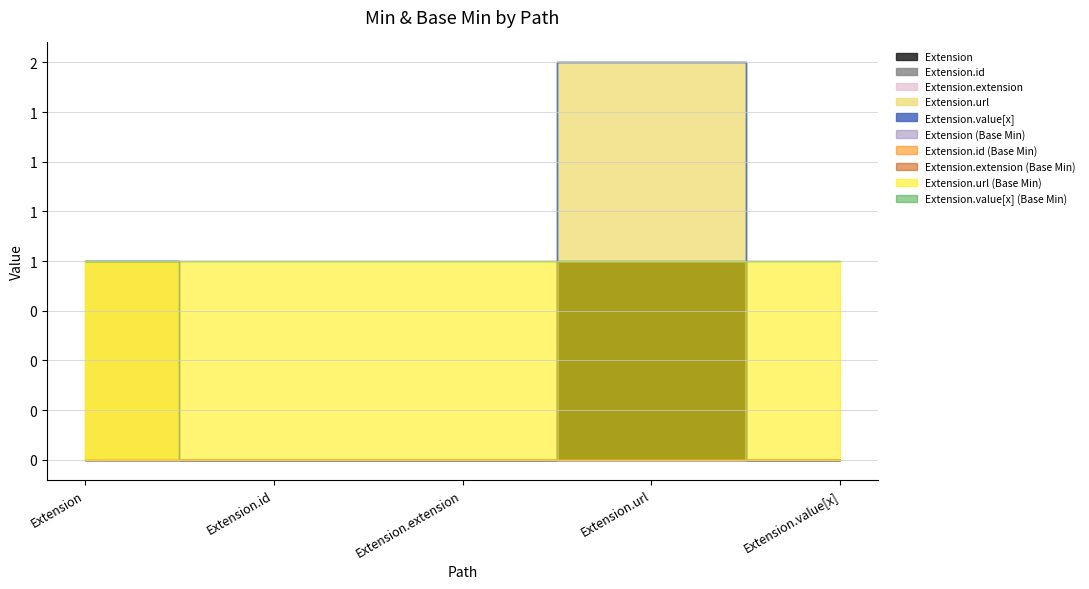

Rank the series at Extension.extension from lowest to highest value.

Extension, Extension.id, Extension.extension, Extension.url, Extension.value[x]